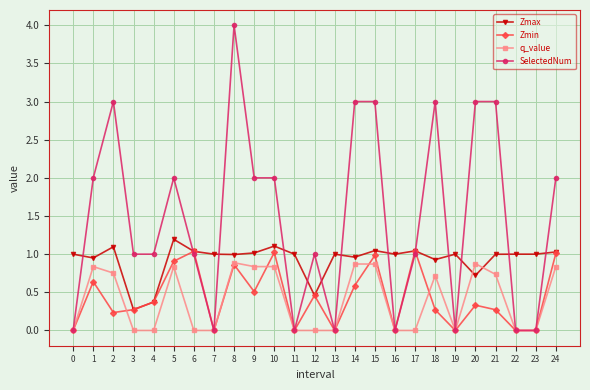

What is the value of the Zmin point at the 5th from the left?

0.4